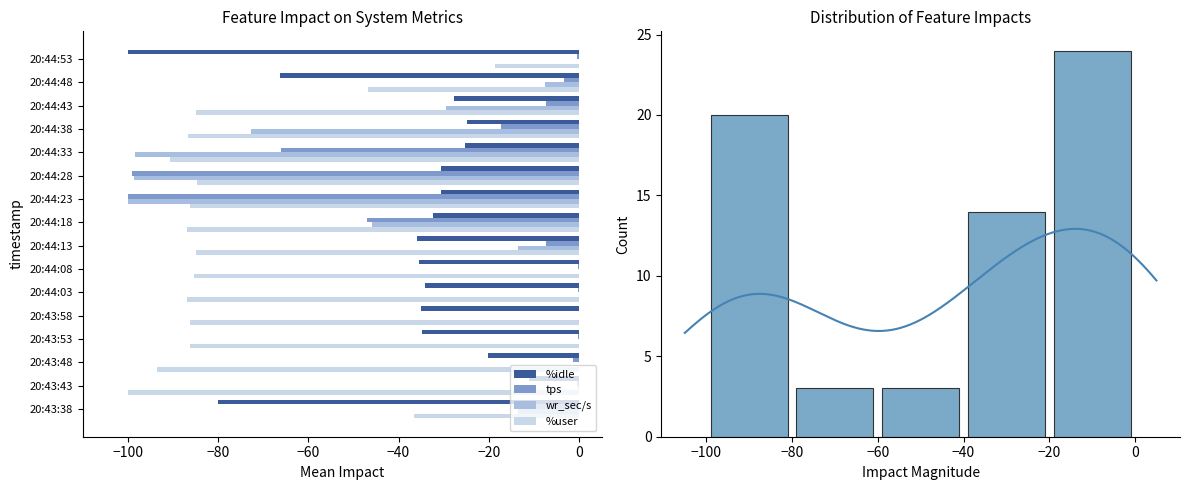

What is the difference between the maximum and minimum values in the wr_sec/s series?

100.0